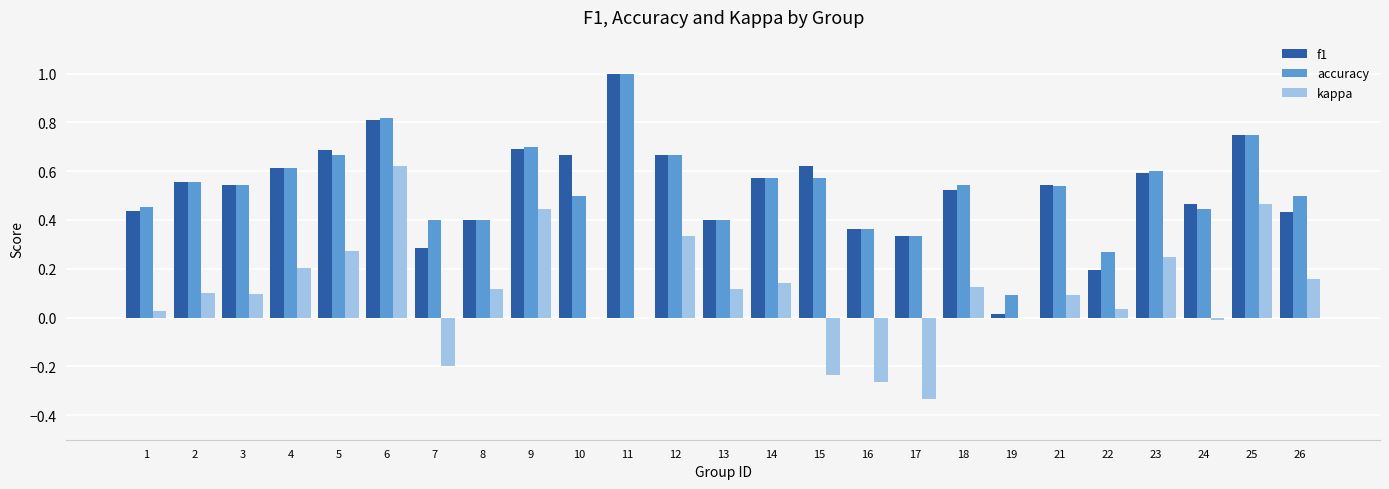

Is it true that f1 equals 0.6 at 15?

True